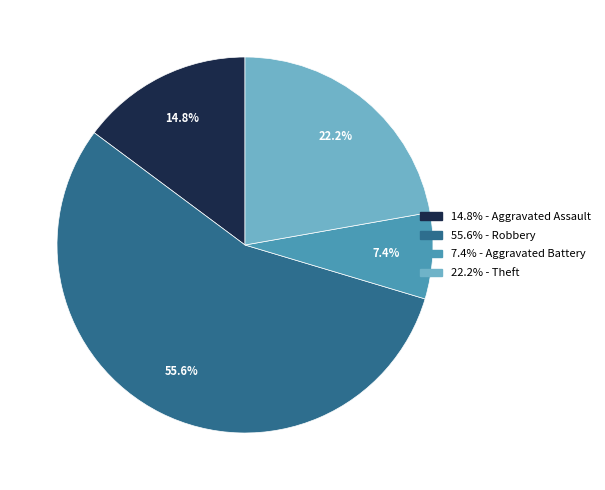

Does any single category account for the majority?

Yes